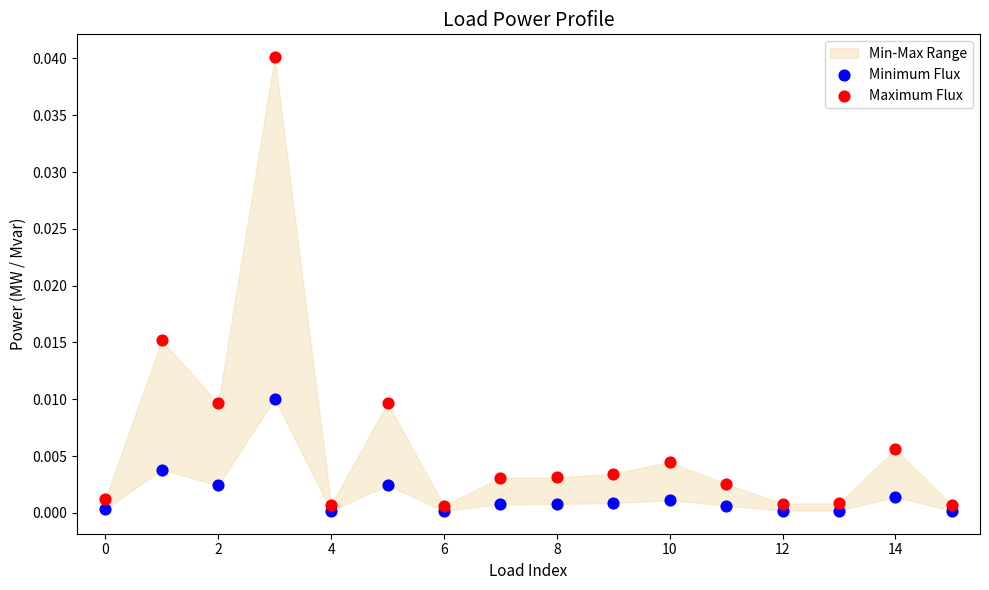

Which series has the largest Y range (max minus min)?

Maximum Flux